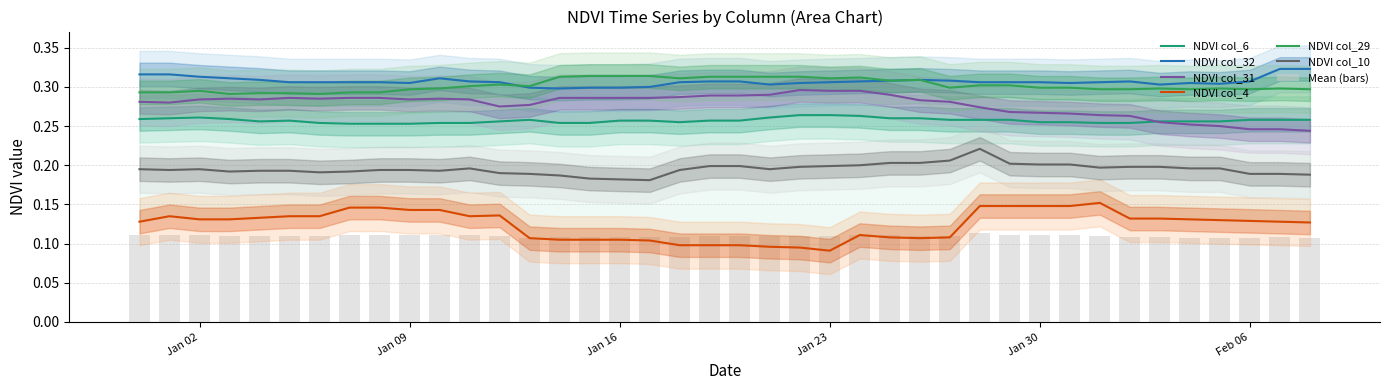

The value of NDVI col_6 at Jan 02 is 0.1. True or false?

False